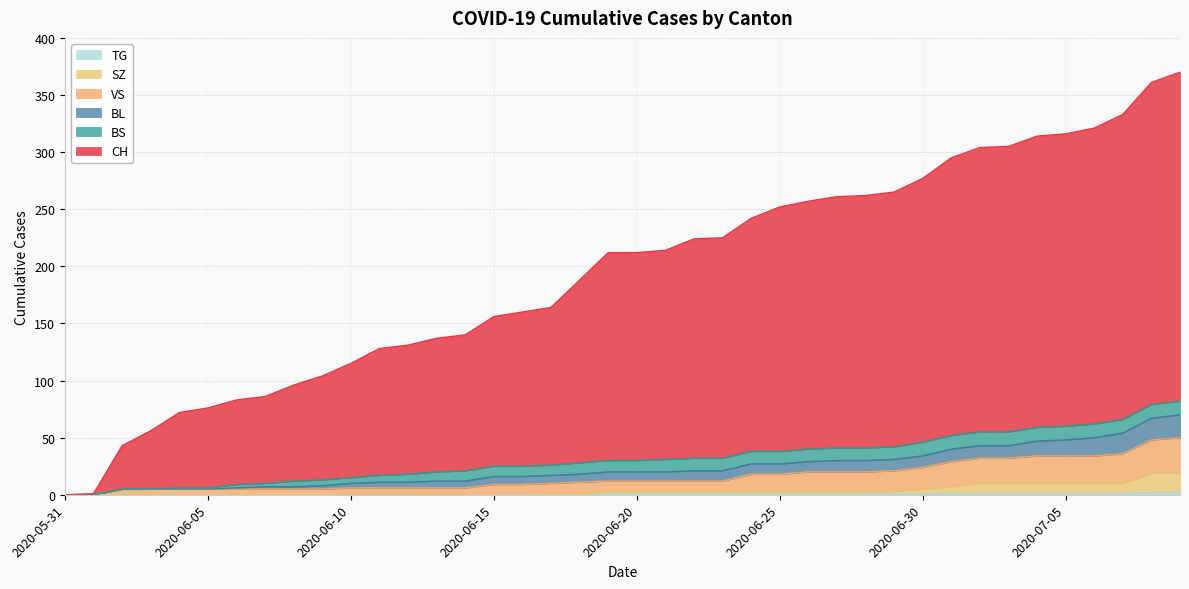

What is the difference between the maximum and minimum values in the CH series?

370